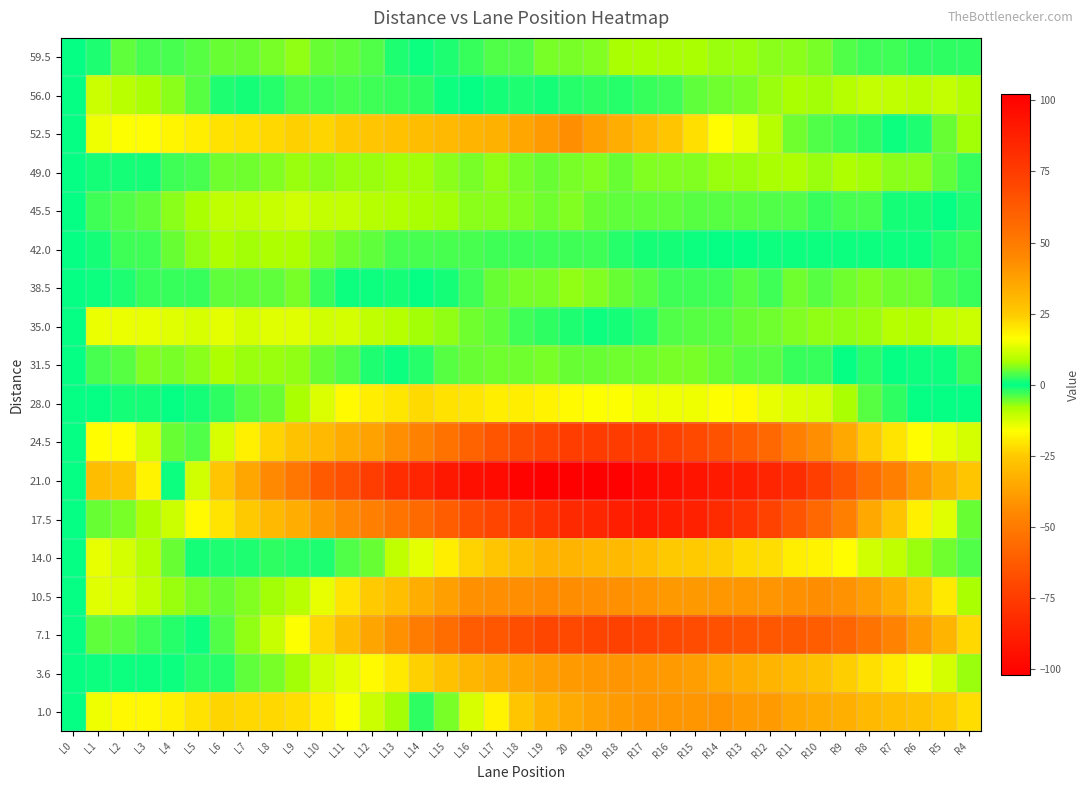

At which category is the sum across all series the highest?

L2